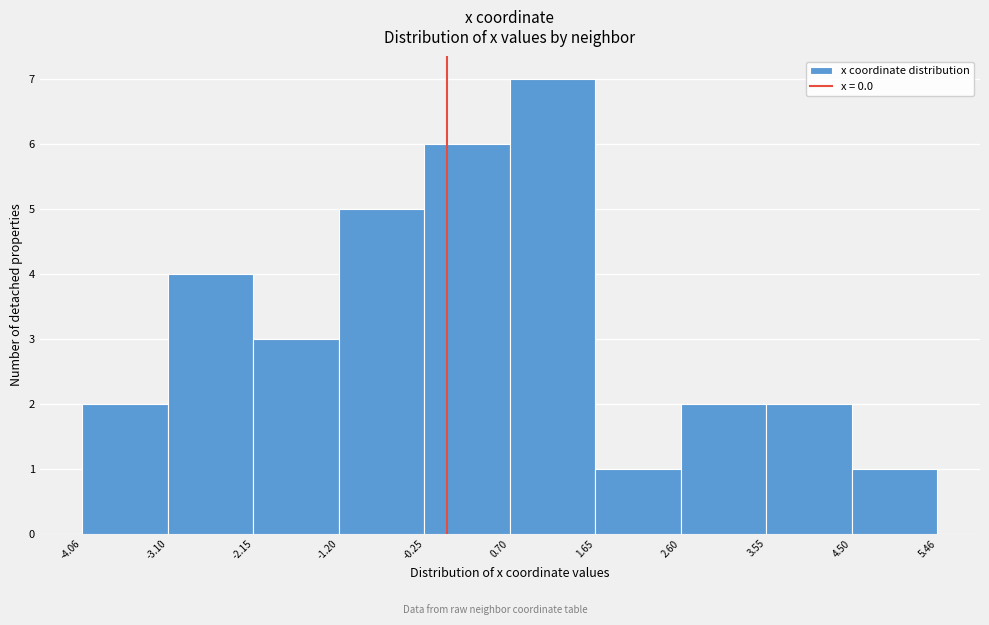

Reading left to right, transcribe this chart: for each bar, give the range it covers on the x-axis and its height. The values are not printed on the chart, so give them approximately, as read against the axis.

-4.06 to -3.10: 2
-3.10 to -2.15: 4
-2.15 to -1.20: 3
-1.20 to -0.25: 5
-0.25 to 0.70: 6
0.70 to 1.65: 7
1.65 to 2.60: 1
2.60 to 3.55: 2
3.55 to 4.50: 2
4.50 to 5.46: 1